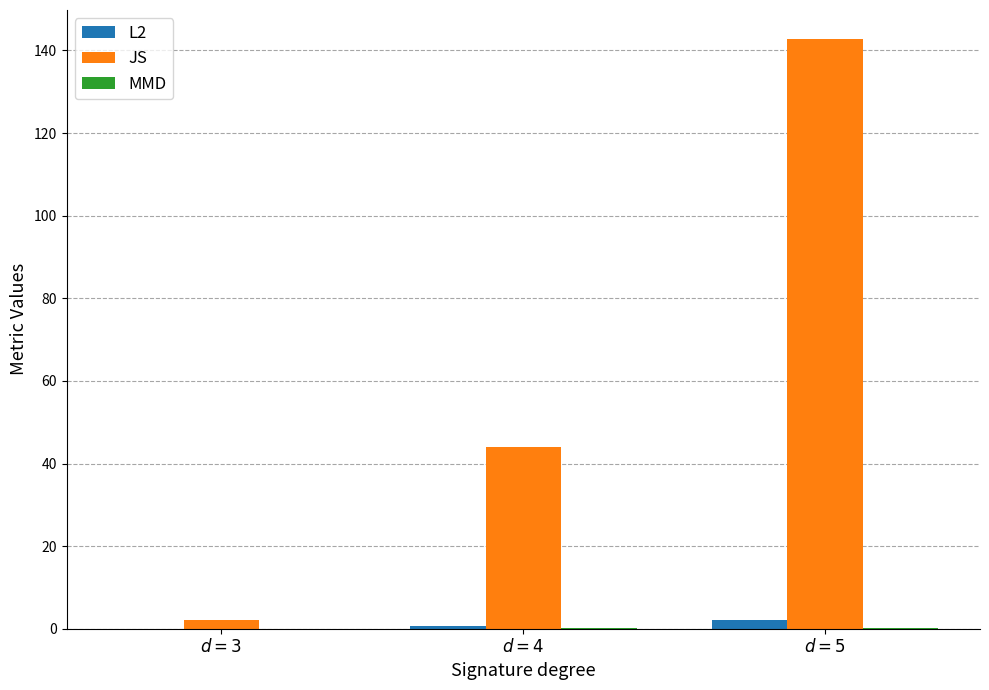

What is the difference between the L2 values at $d = 4$ and $d = 5$?

1.2